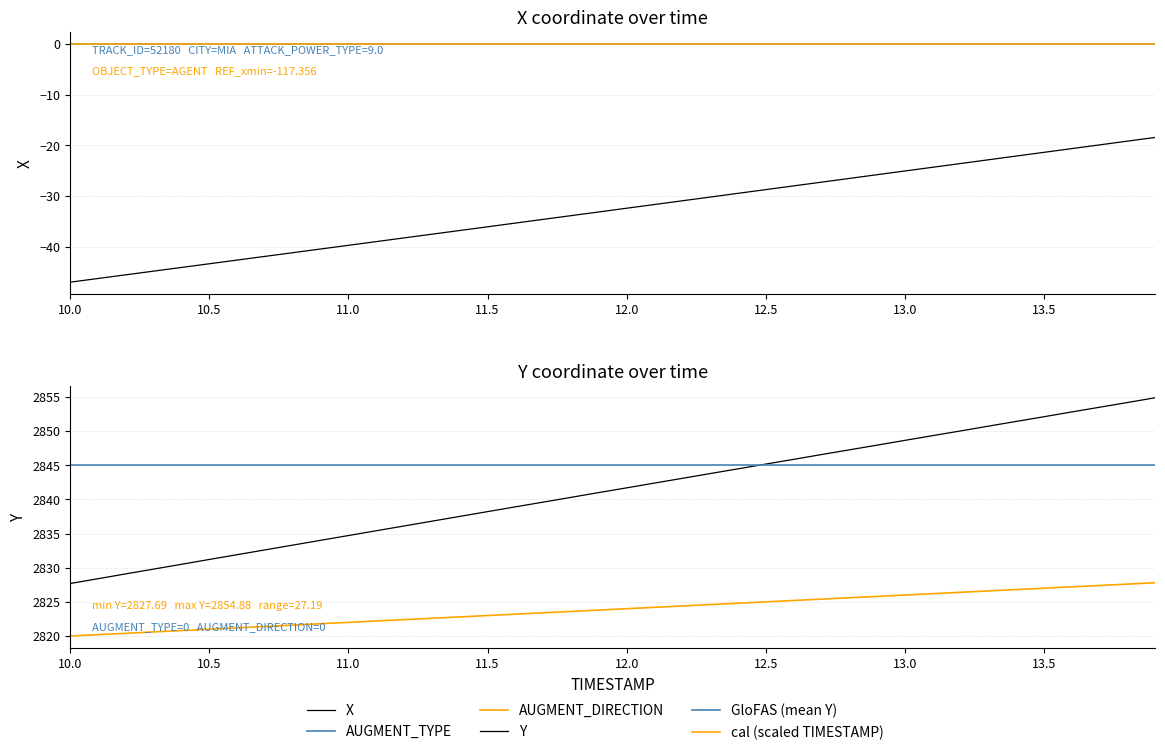

What is the difference between the second highest and minimum values in the X series?

27.8